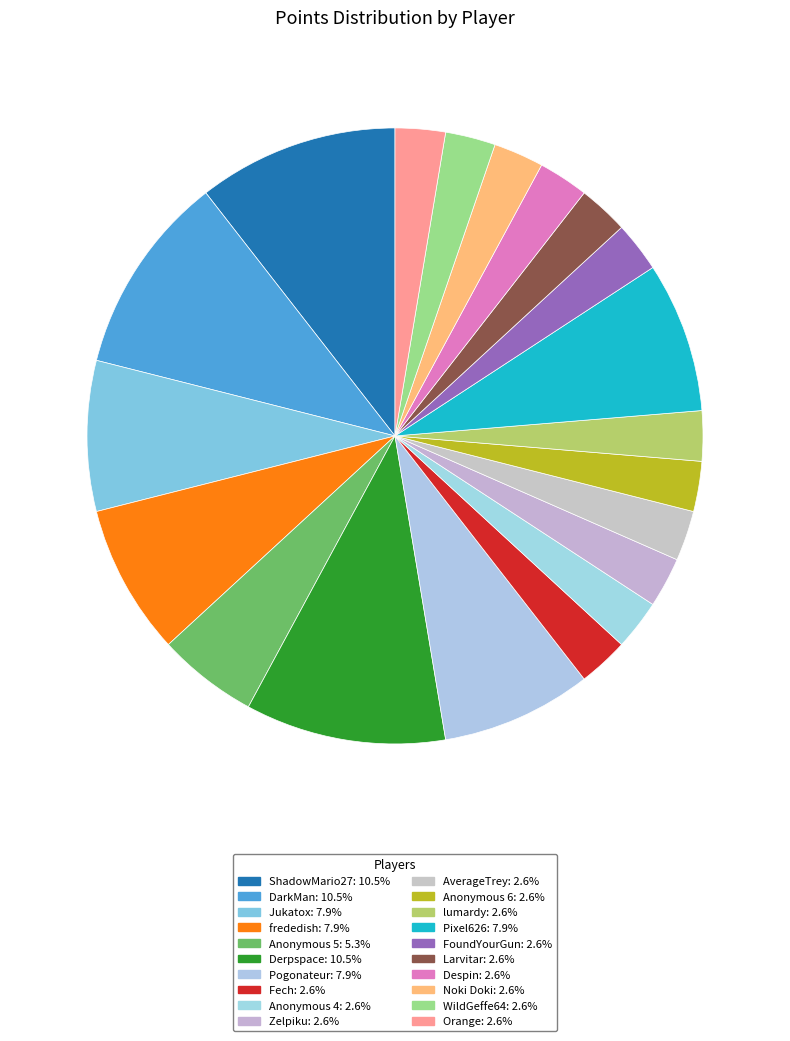

Does Anonymous 6 represent more than half of the total?

No